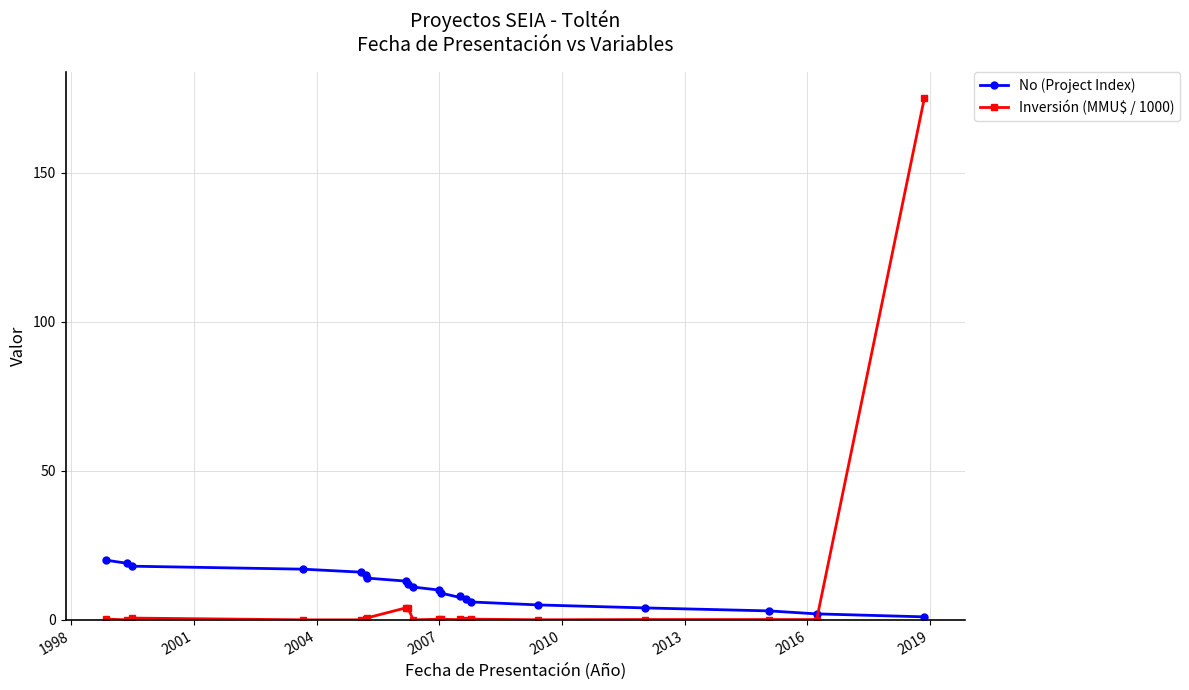

How many values in Inversión (MMU$ / 1000) are above zero?

16